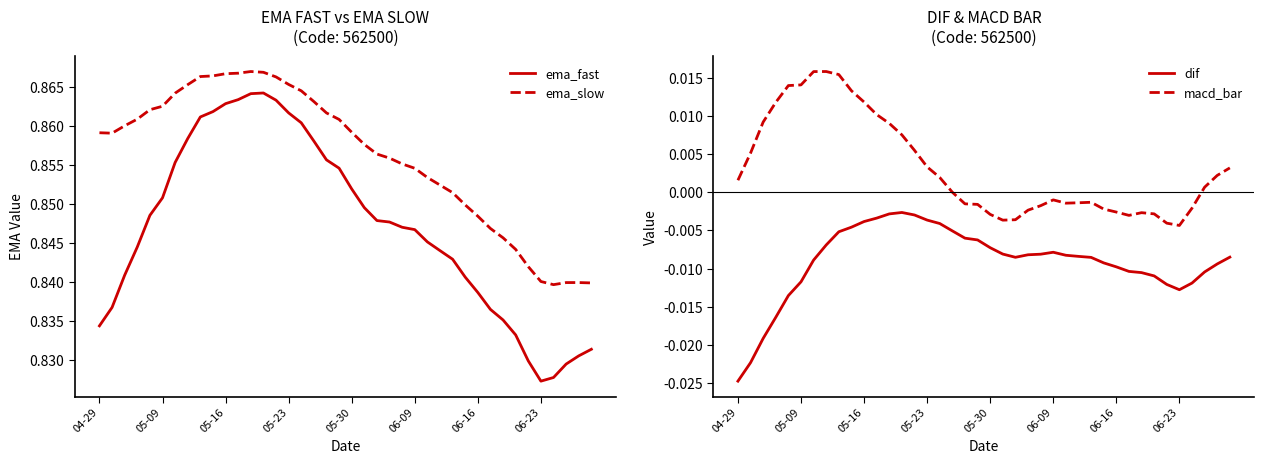

True or false: dif and macd_bar cross at least once.

False